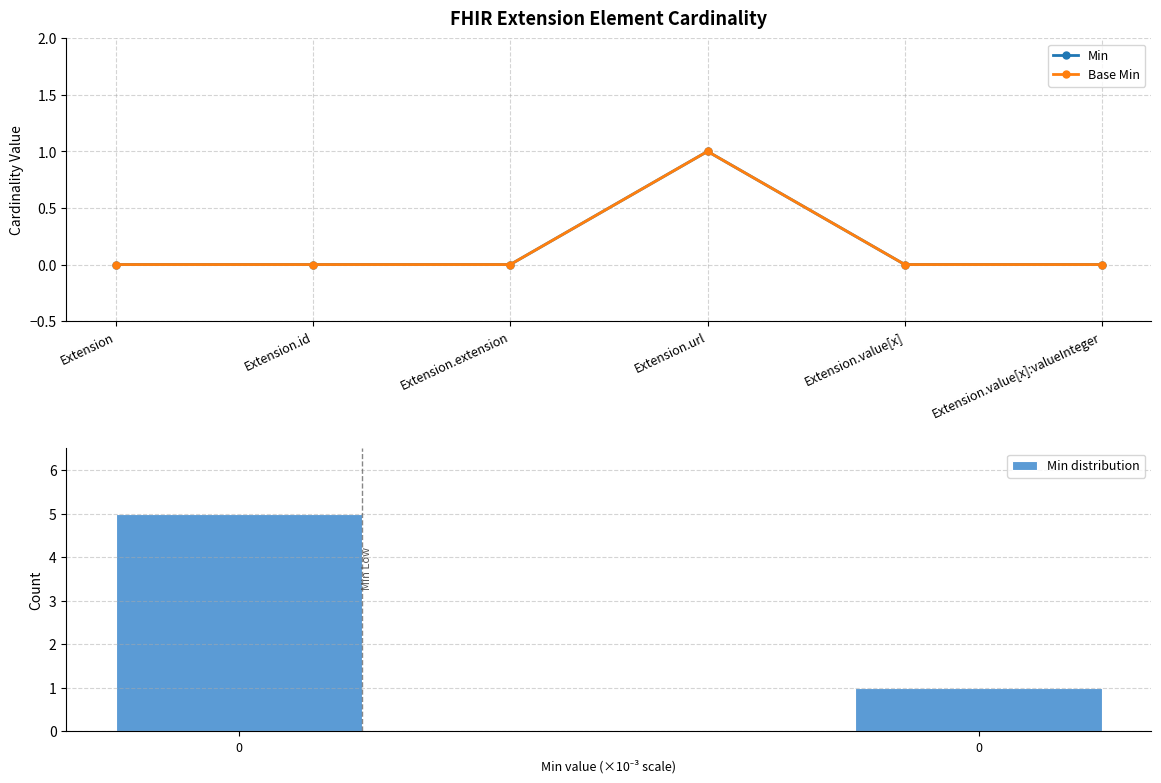

What are all the series names shown in the legend?

Min, Base Min